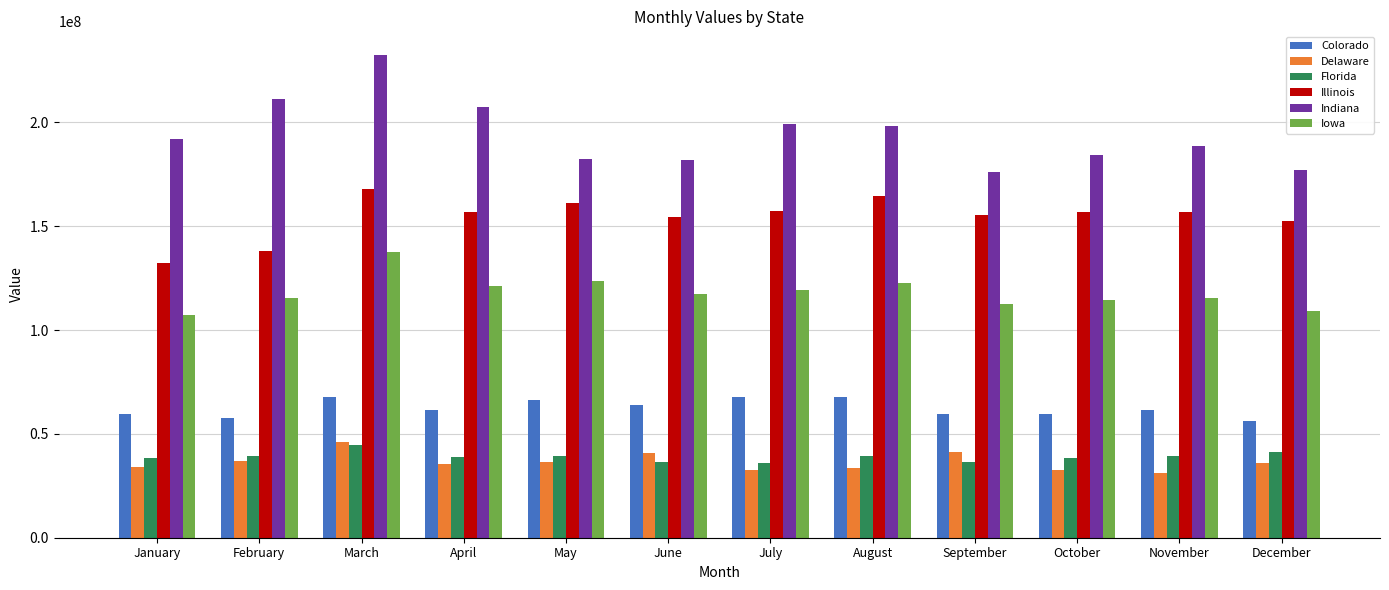

What is the difference between the maximum and minimum values in the Illinois series?

35813381